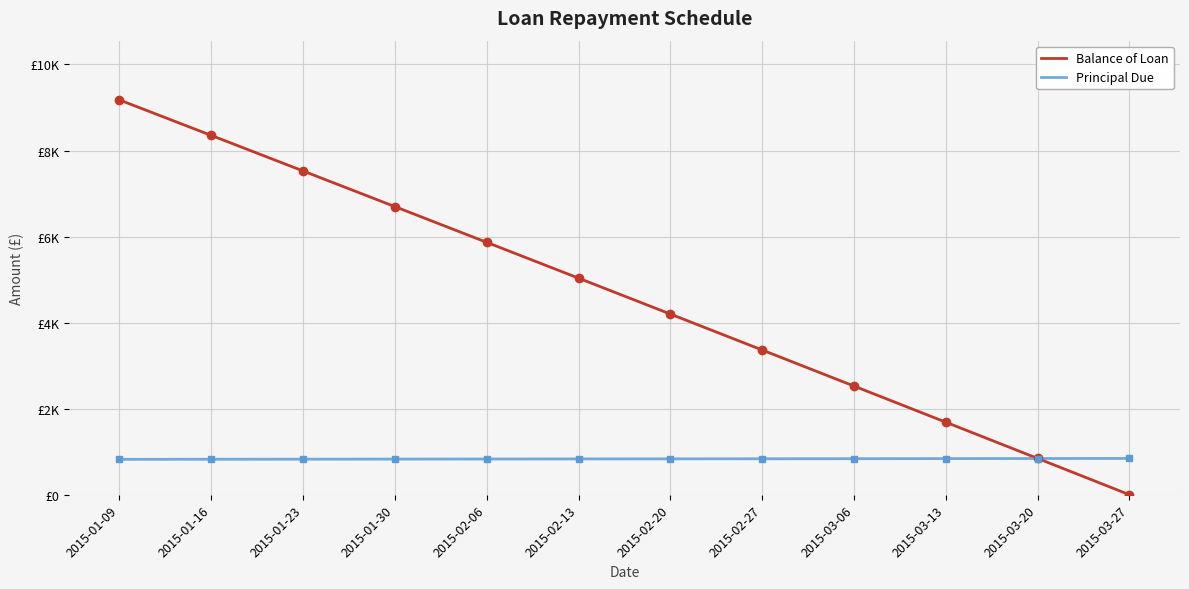

What is the label of the 6th point from the right?

2015-02-20